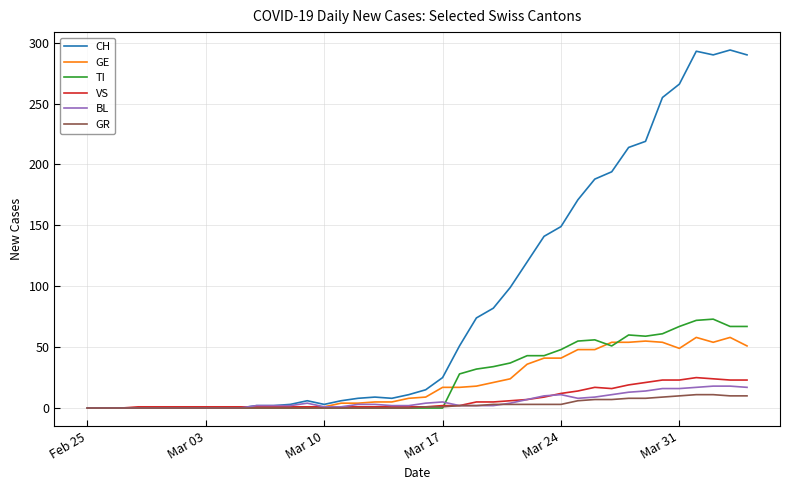

What is the maximum value for CH?

294